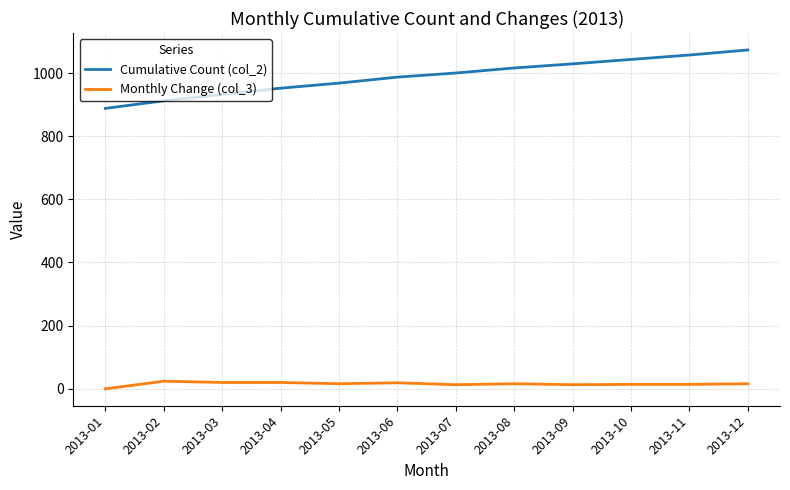

What is the maximum value shown in the chart?

1073